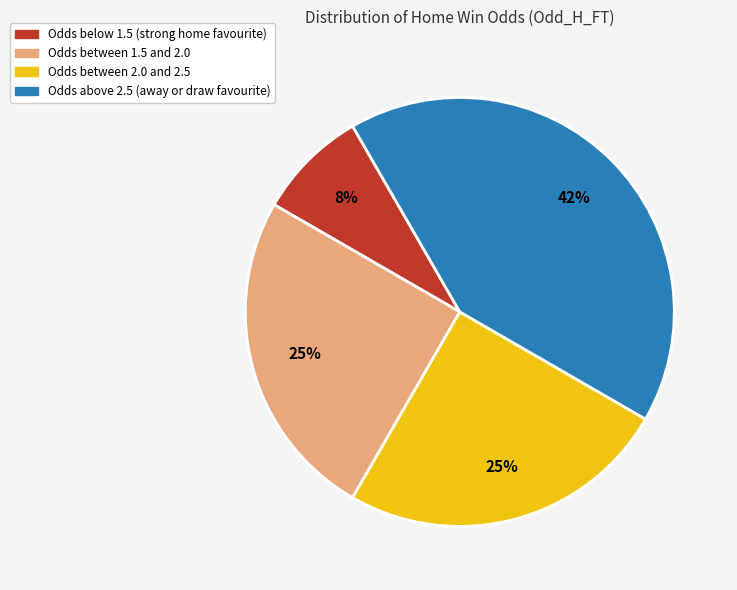

Is there a majority slice in this chart?

No